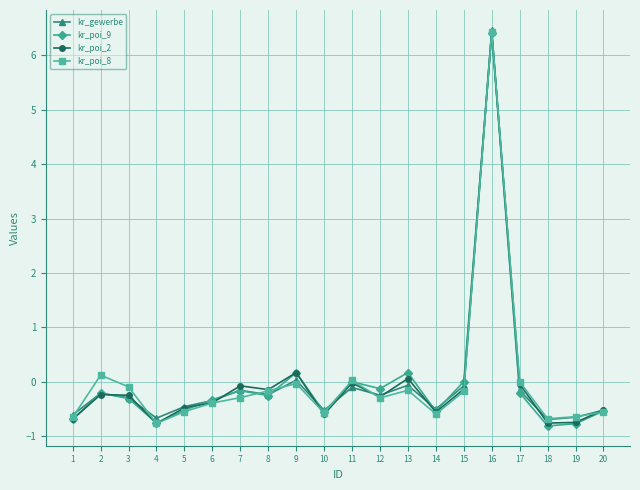

What is the difference between the second highest and second lowest values in the kr_poi_8 series?

0.8